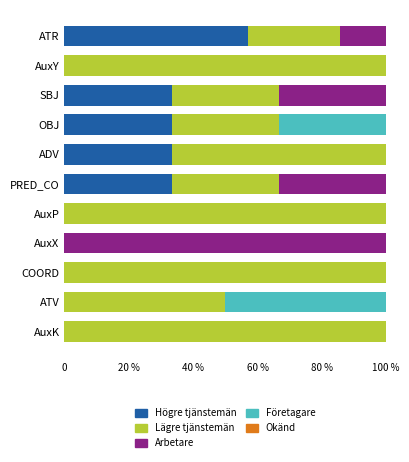

Count the number of data series in this chart.

5